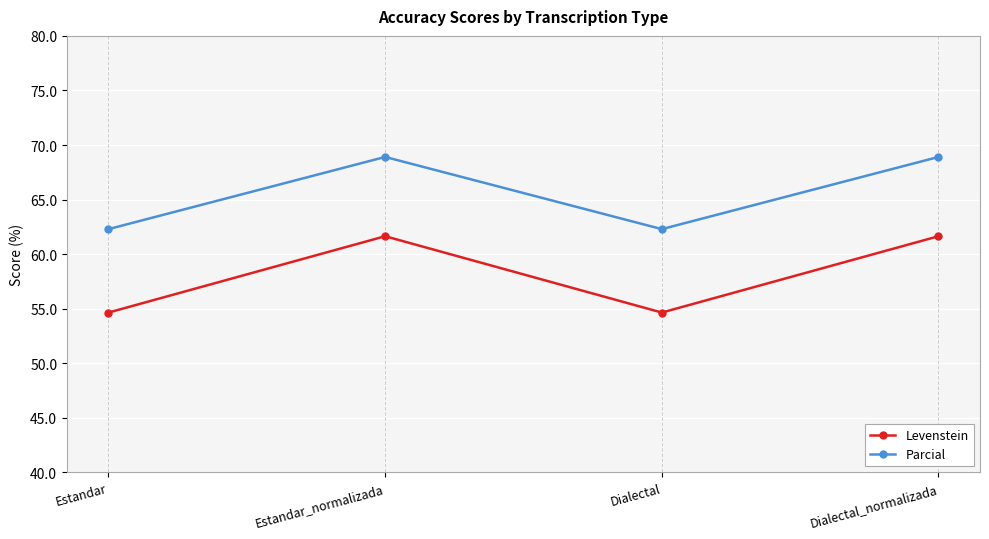

What is the minimum value for Levenstein?

54.7